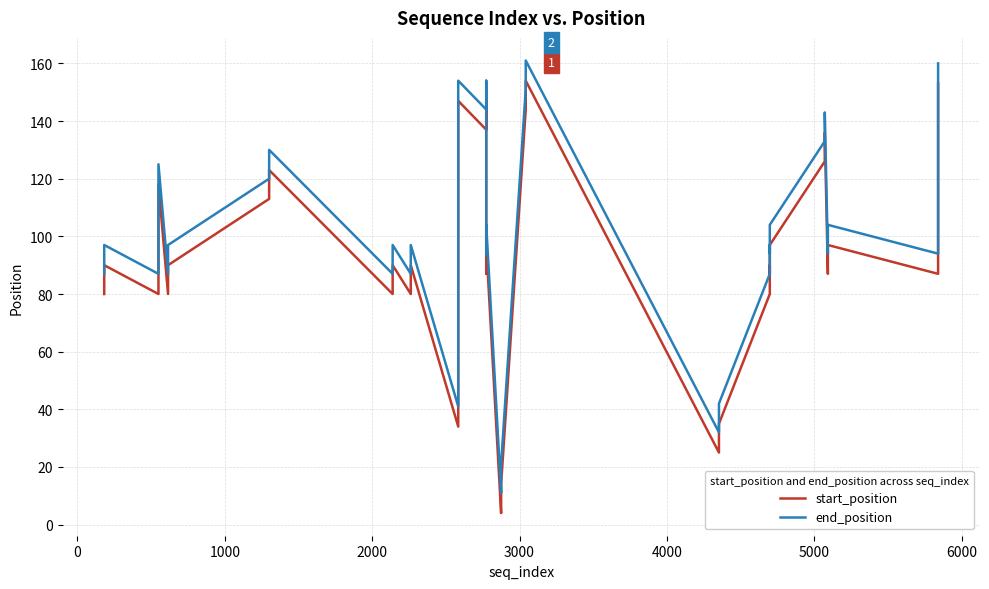

What is the value of the start_position point at the 10th from the left?

123